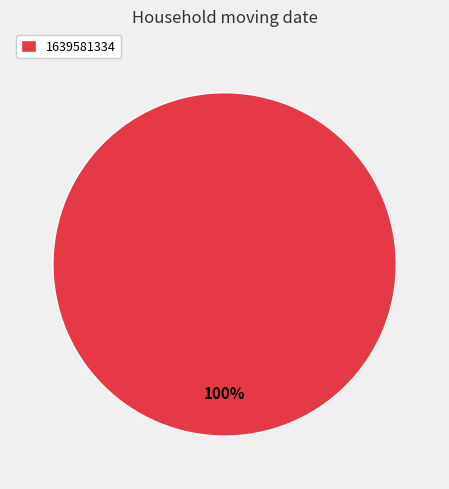

Is it true that 1639581334 is 87% of the pie?

False